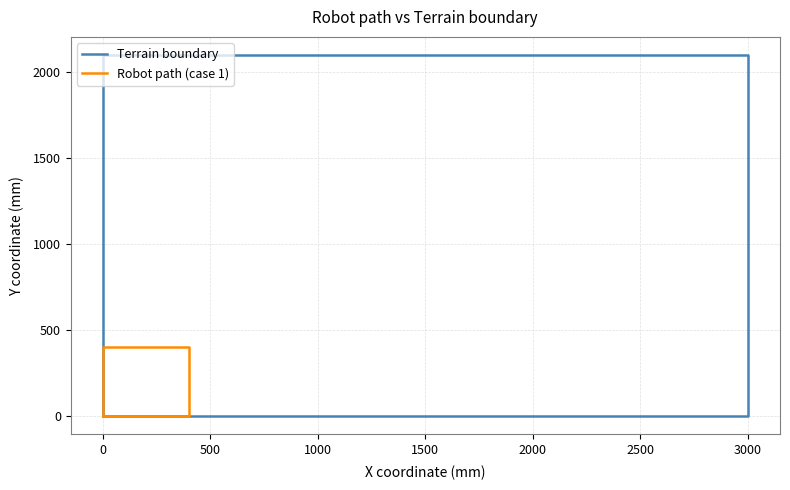

List the series in order of their peak value, highest first.

Terrain boundary, Robot path (case 1)